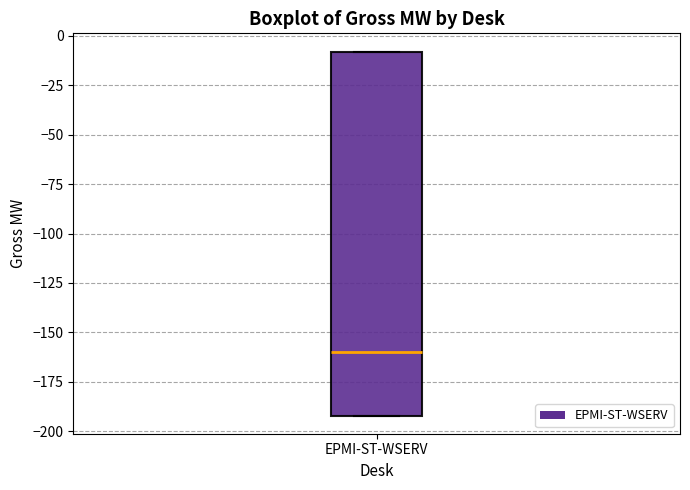

Where is the upper edge of the box for EPMI-ST-WSERV on the y-axis? The values are not printed on the chart, so give them approximately, as read against the axis.

-10